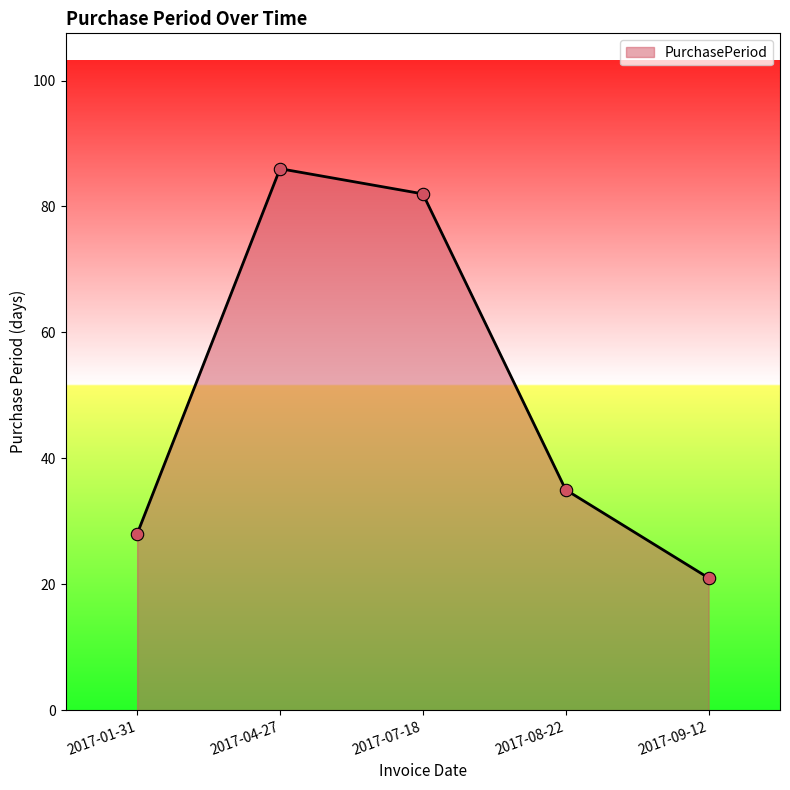

Which has a higher value, 2017-09-12 or 2017-01-31?

2017-01-31